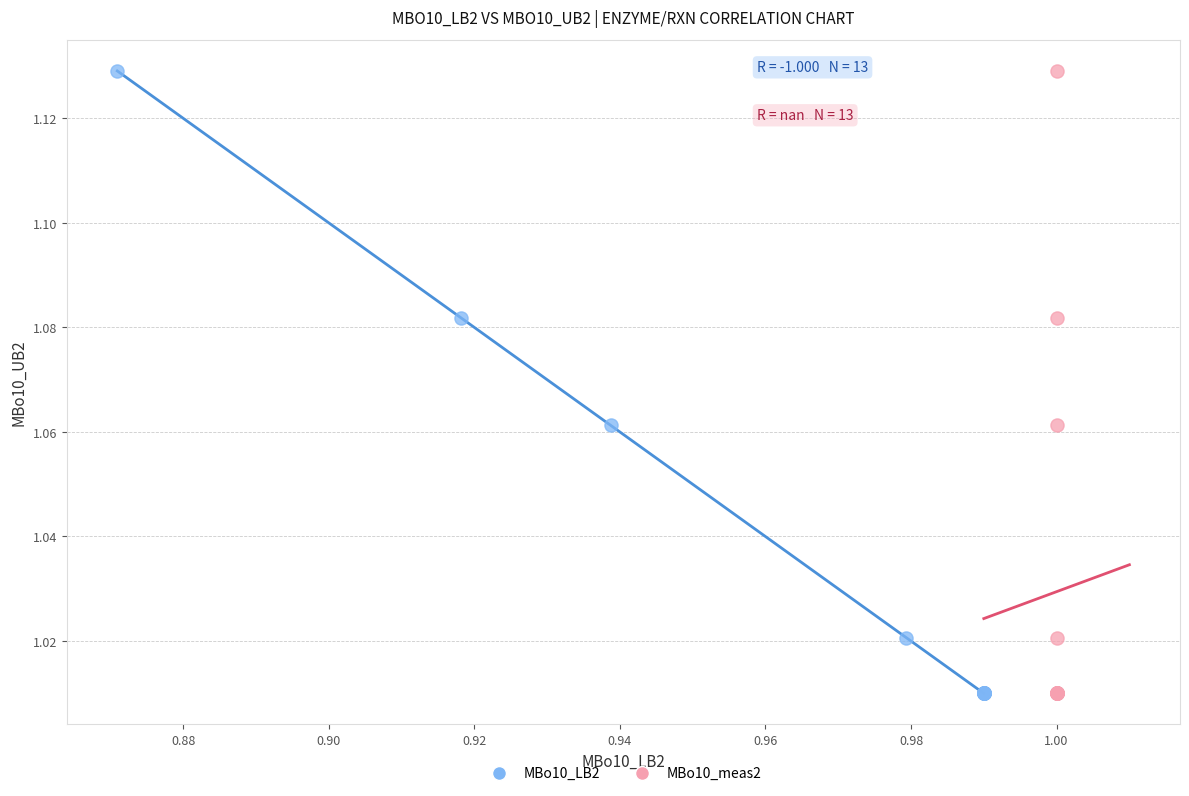

What are all the series names shown in the legend?

MBo10_LB2, MBo10_meas2